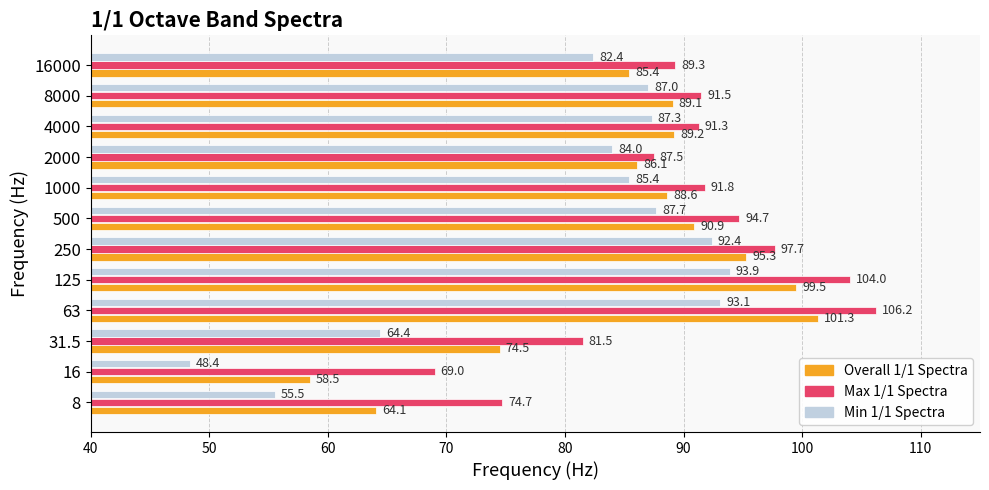

What are all the series names shown in the legend?

Overall 1/1 Spectra, Max 1/1 Spectra, Min 1/1 Spectra